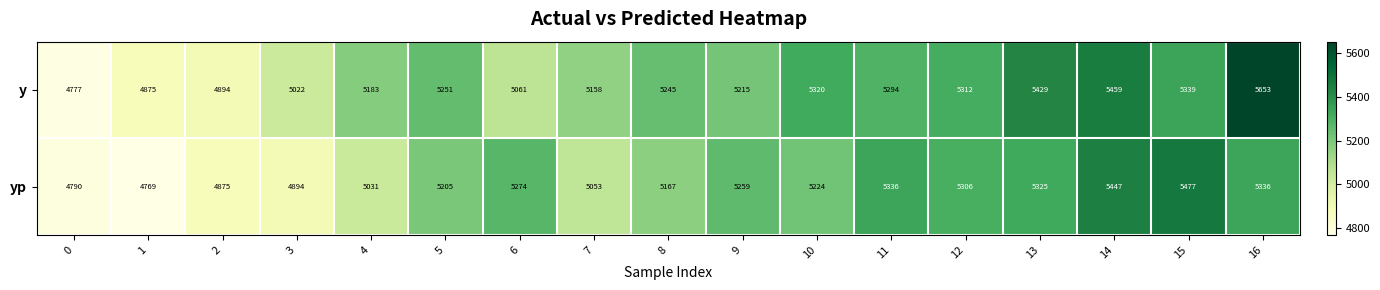

What is the approximate value of yp at 16, to the nearest 100?

5300